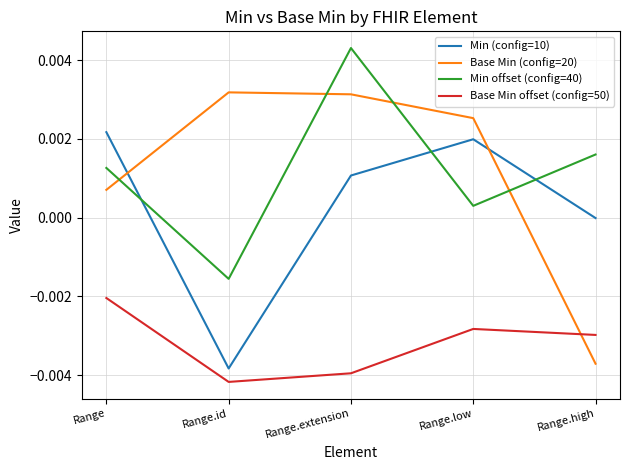

The Min offset (config=40) series shows 0.0 at Range.high. True or false?

True